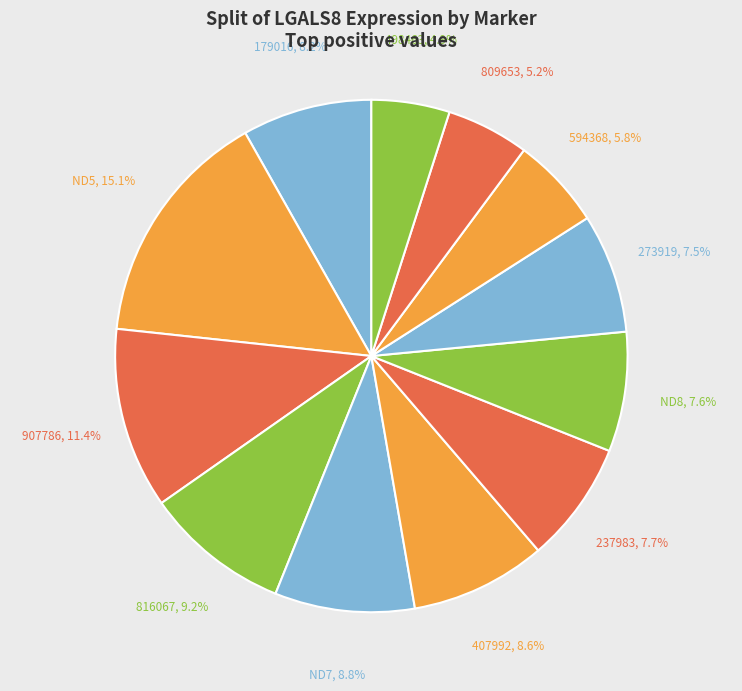

Count the number of slices in the pie.

12